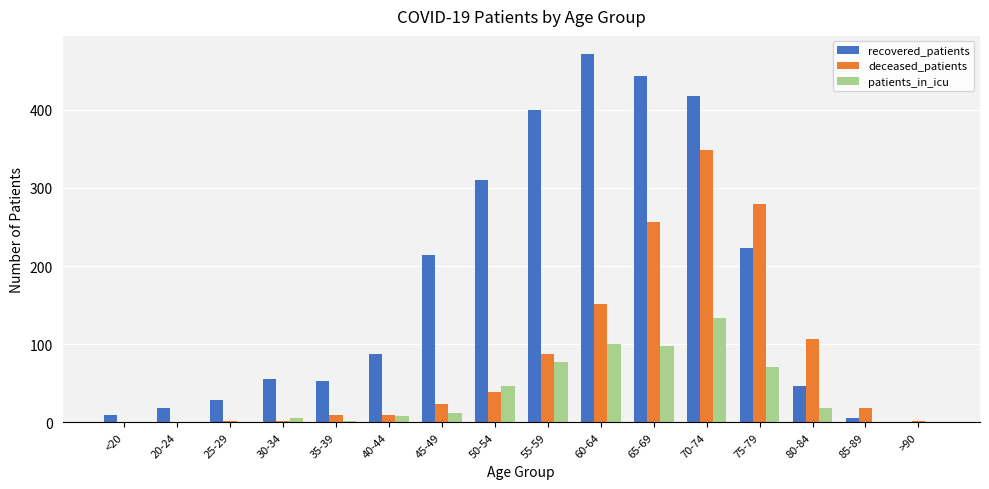

Read the patients_in_icu value at 65-69, to the nearest 5.

100